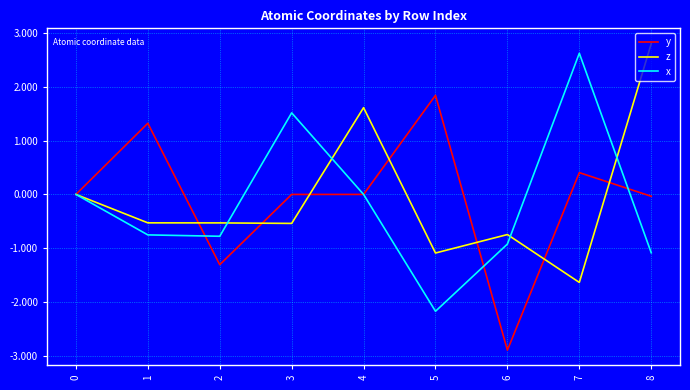

At which category does the chart reach its minimum across all series?

6